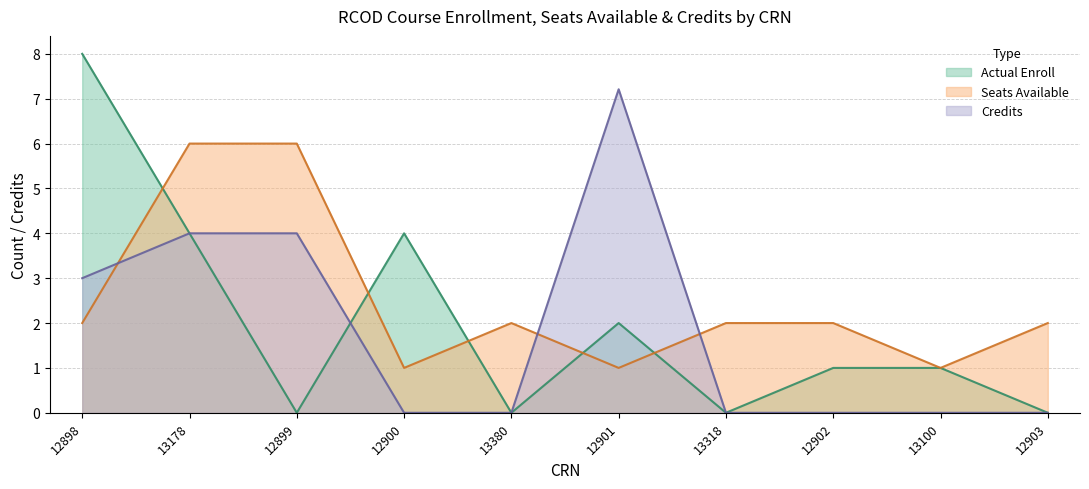

What is the spread (max minus min) of values at 13100?

1.0